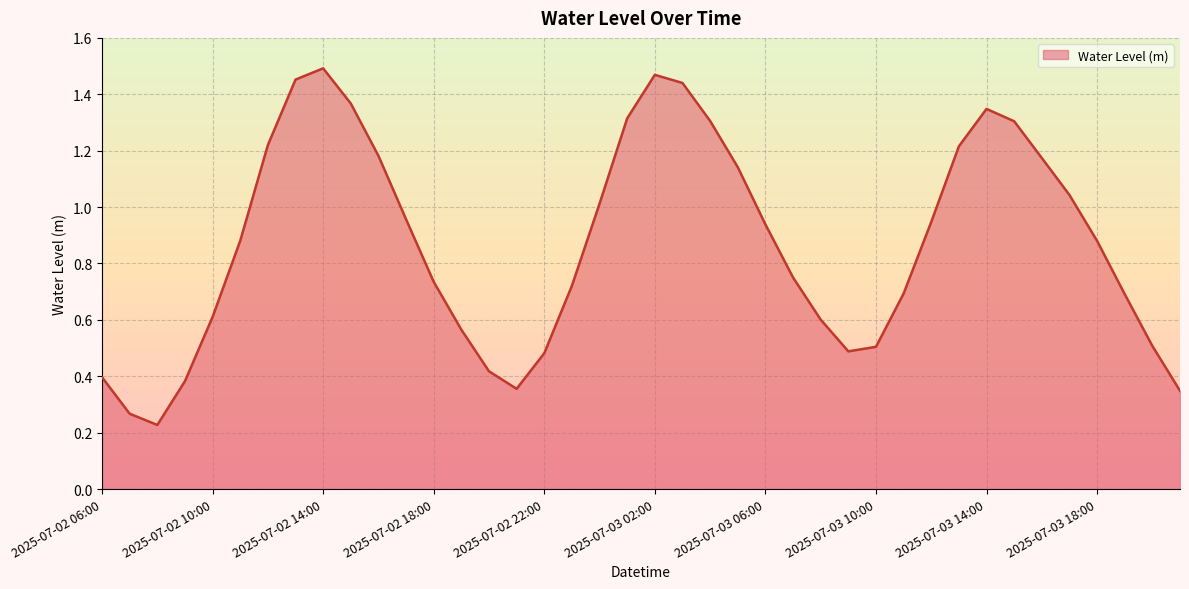

True or false: the data has more than 0 interior local peaks.

True